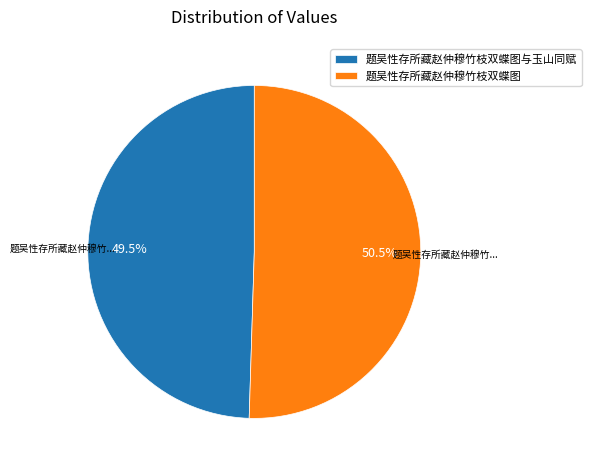

Is the sum of 题吴性存所藏赵仲穆竹枝双蝶图与玉山同赋 and 题吴性存所藏赵仲穆竹枝双蝶图 greater than half?

Yes